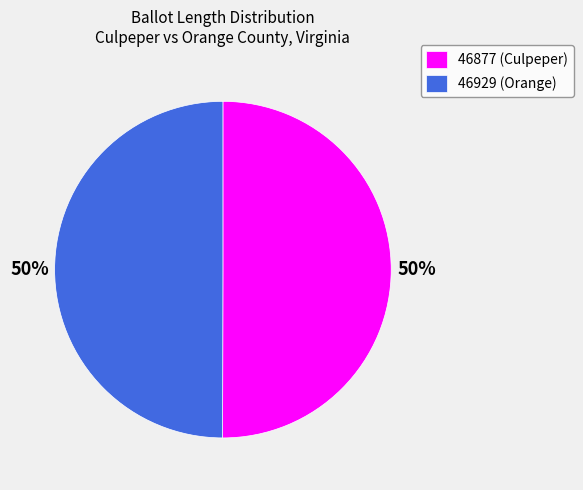

To the nearest percent, what is the combined percentage of 46929 (Orange) and 46877 (Culpeper)?

100%